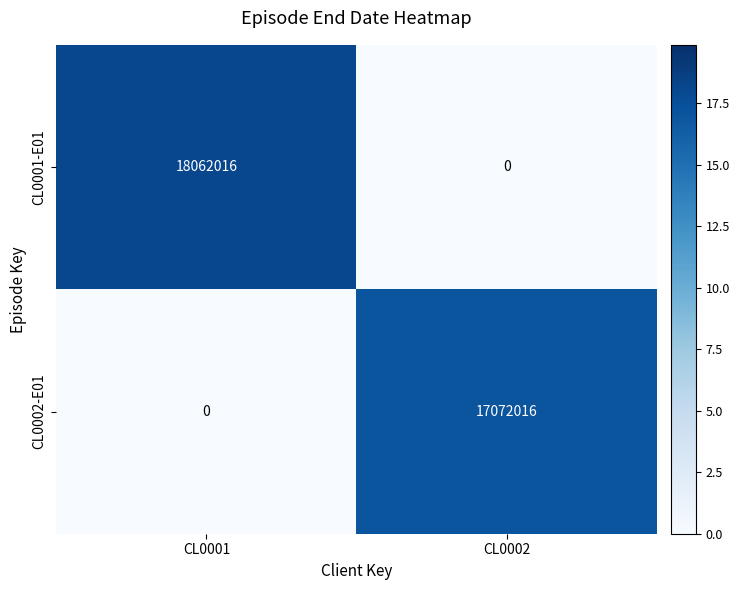

Rank the series by their maximum value, from highest to lowest.

CL0001-E01, CL0002-E01